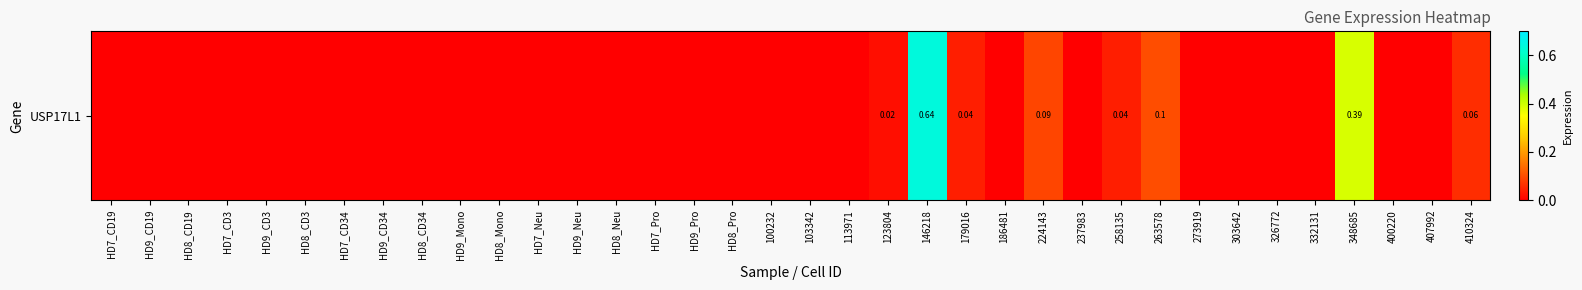

What is the difference between the second highest and minimum values?

0.4